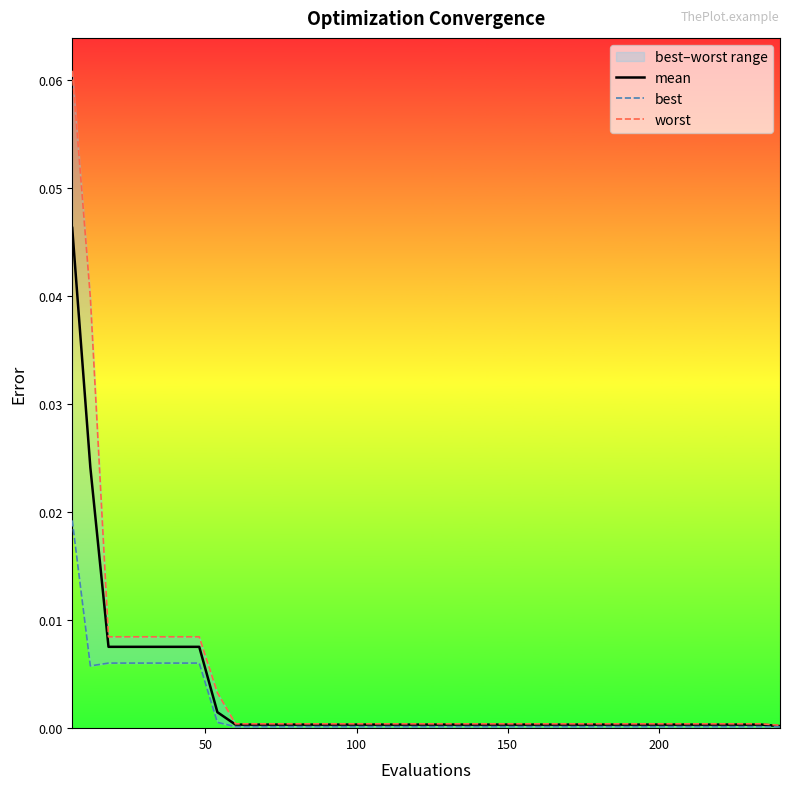

What are all the series names shown in the legend?

mean, best, worst